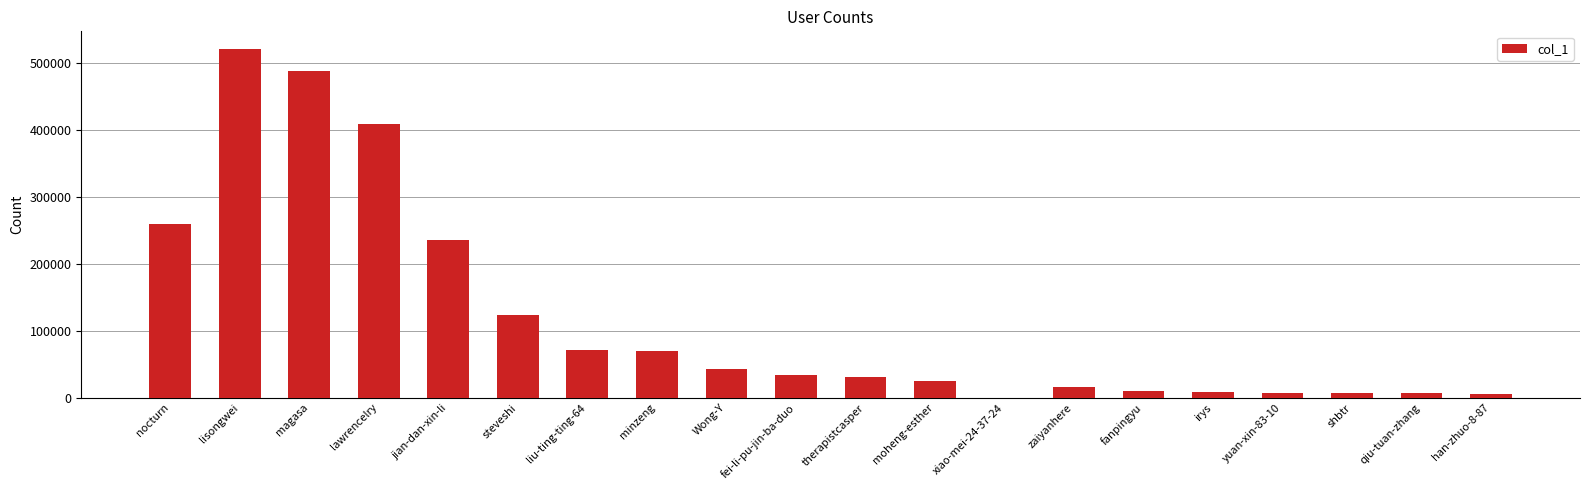

Count the number of data series in this chart.

1